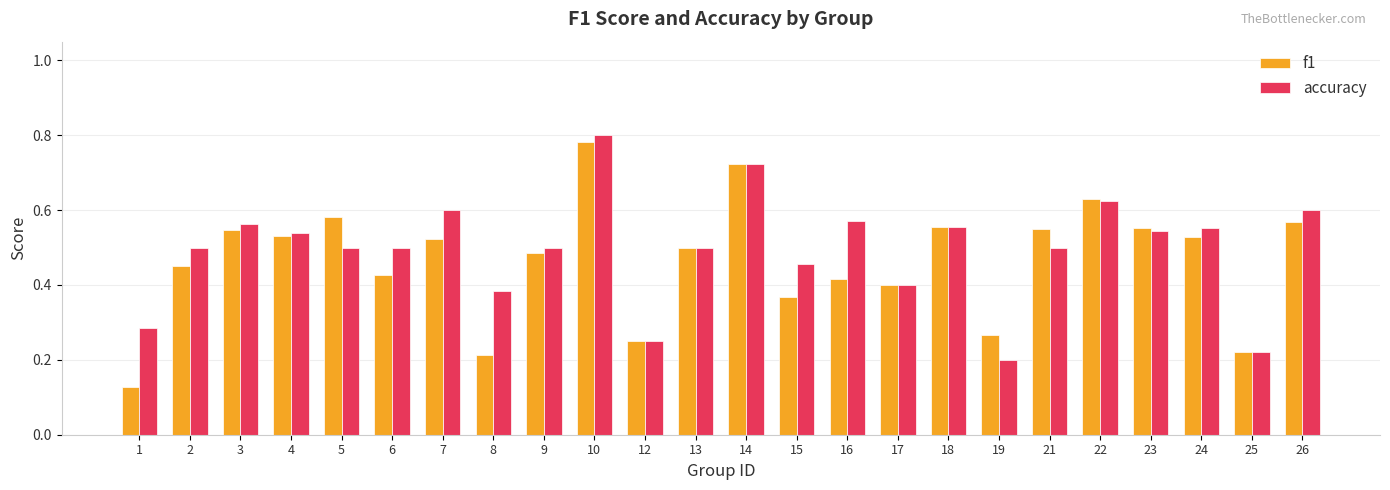

What is the sum of the f1 values at 5 and 23?

1.1